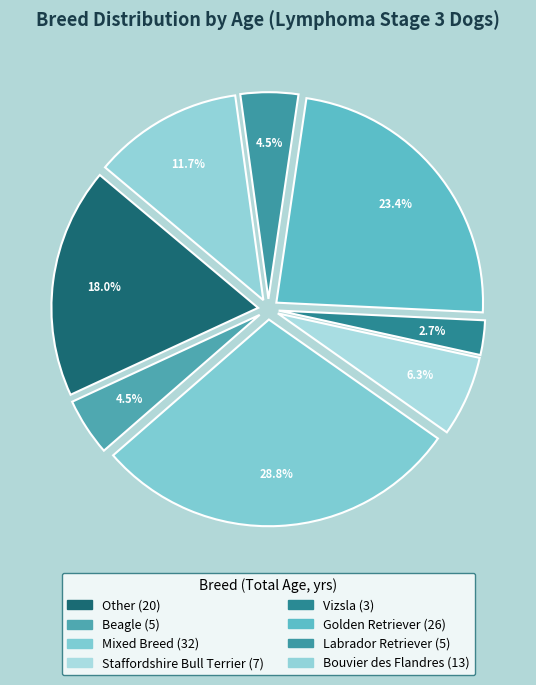

Is there a majority slice in this chart?

No